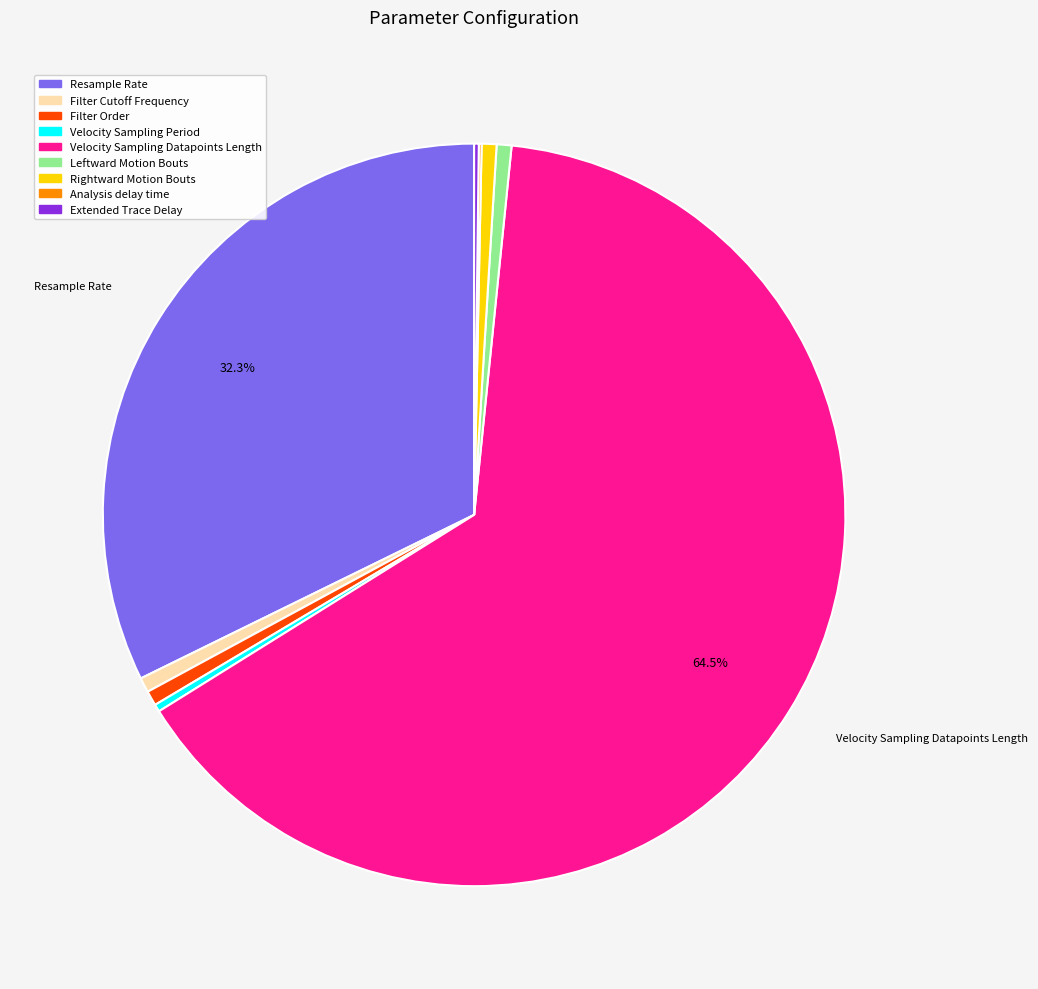

Approximately how many times larger is the value at Velocity Sampling Period compared to Filter Cutoff Frequency?

0.5